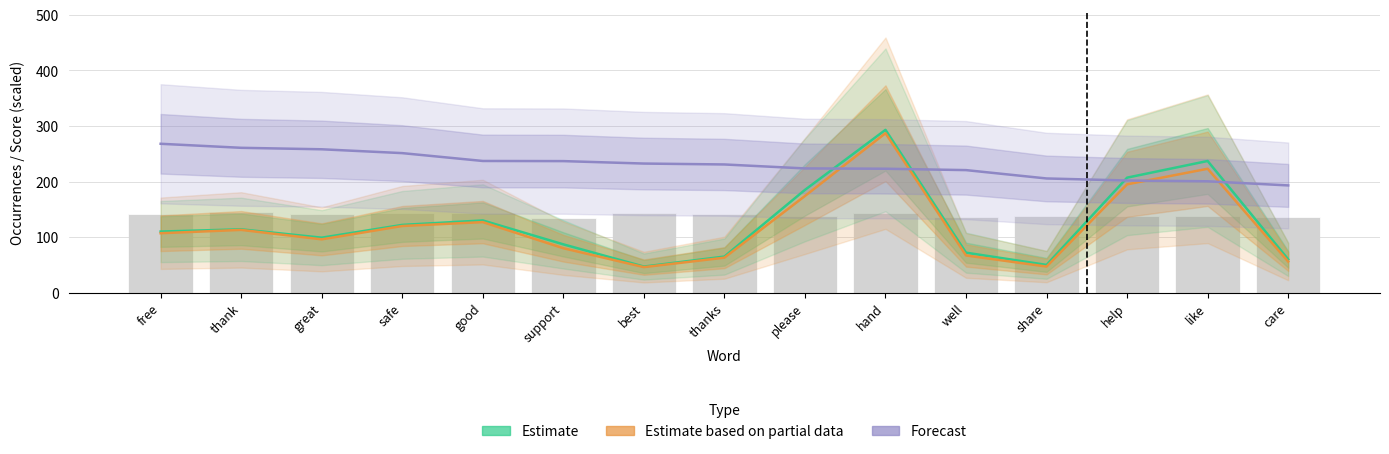

What is the sum of the Estimate based on partial data values at thank and like?

336.0